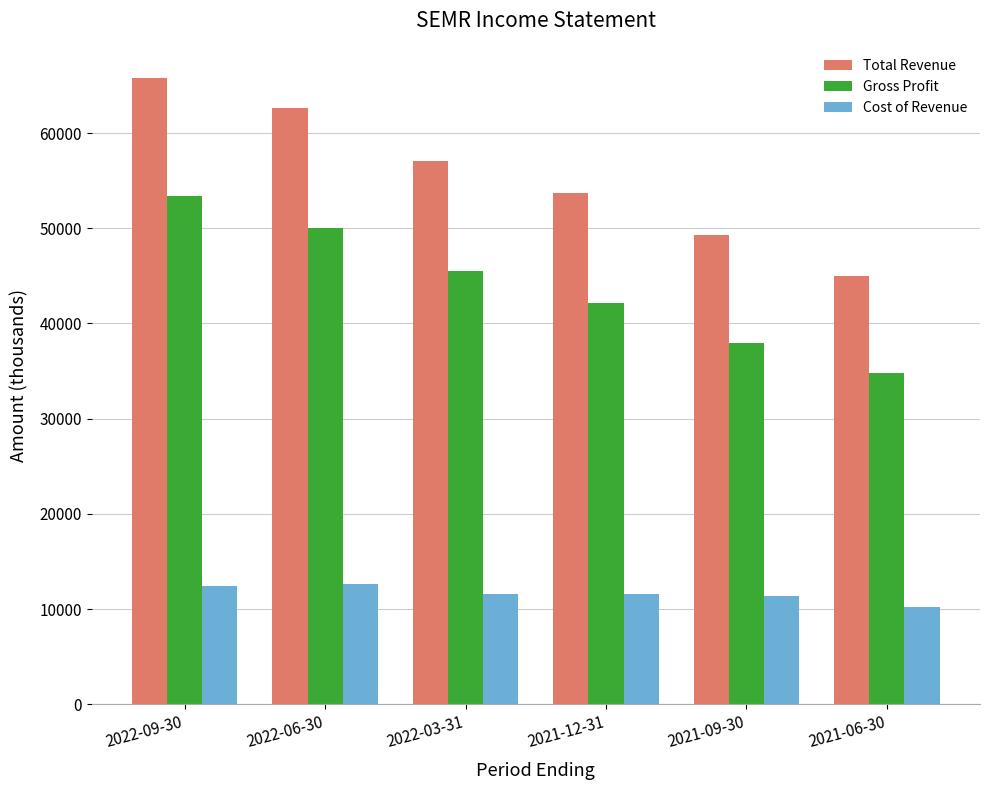

The value of Total Revenue at 2021-09-30 is 67662. True or false?

False